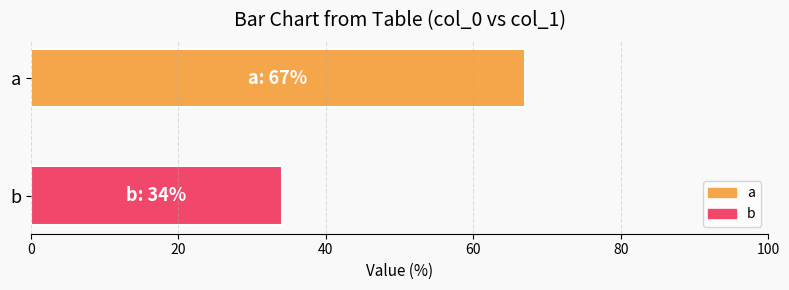

What is the greatest value displayed?

67